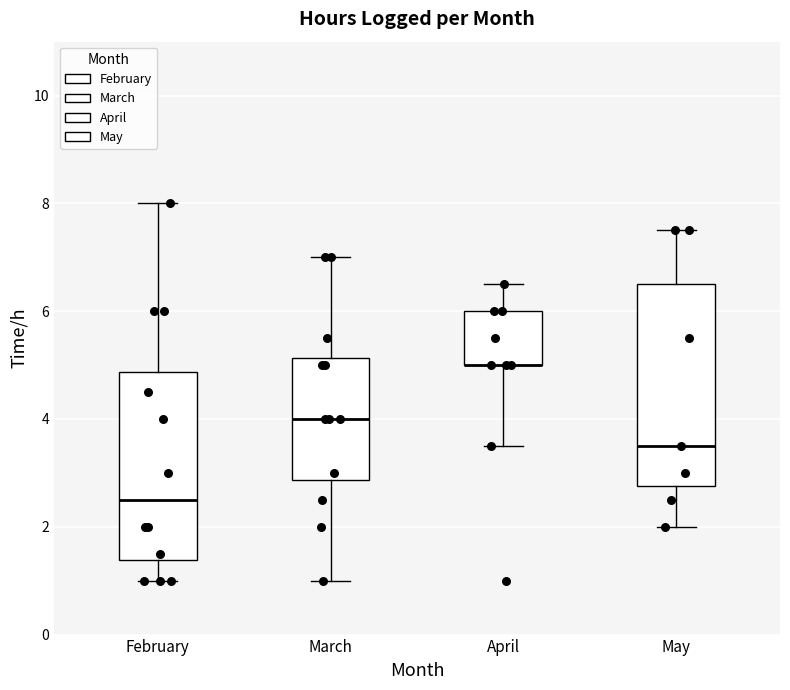

Where does the lower whisker of the box for February end on the y-axis? The values are not printed on the chart, so give them approximately, as read against the axis.

1.0